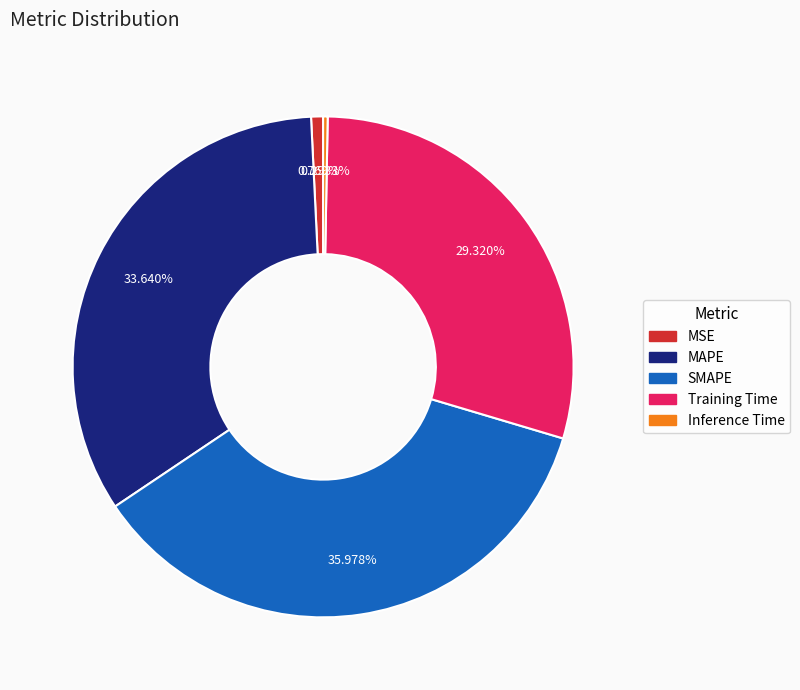

How many slices are in this pie chart?

5